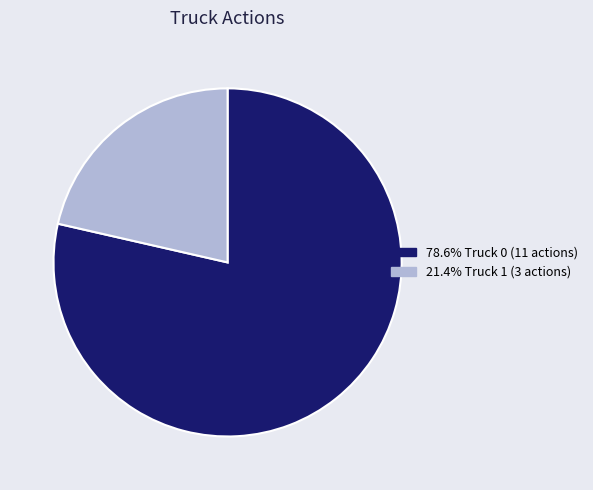

Is there a majority slice in this chart?

Yes